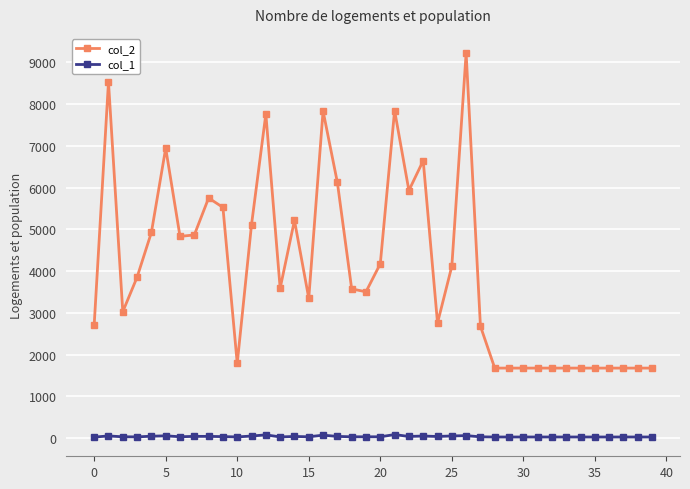

Which series has the largest total across all categories?

col_2